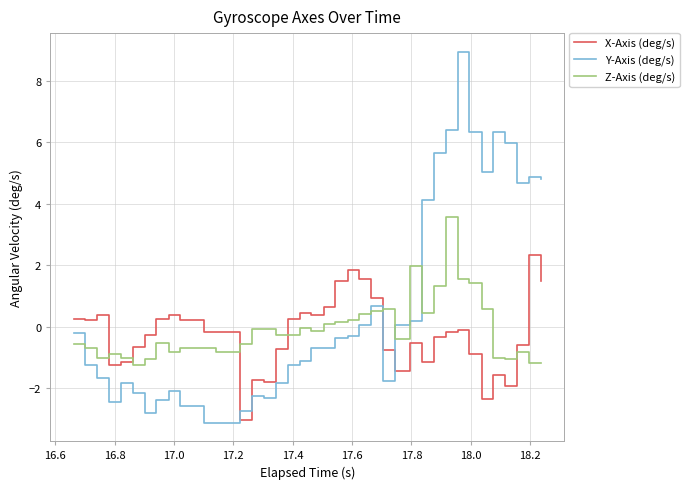

What is the average value of the Y-Axis (deg/s) series?

0.4